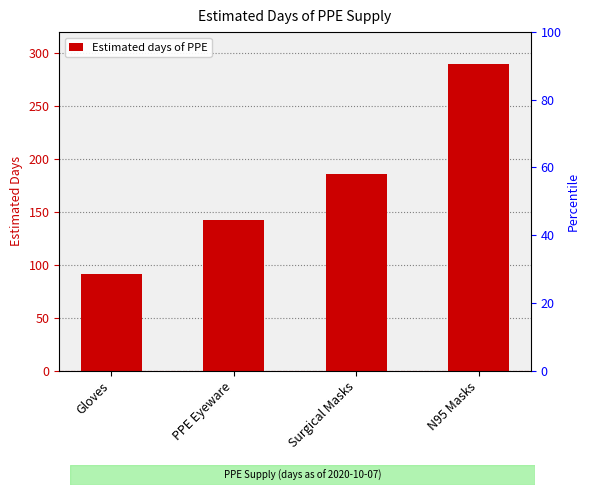

Reading right to left, transcribe all the data shown in this chart.

289.6	186.1	142.3	90.9